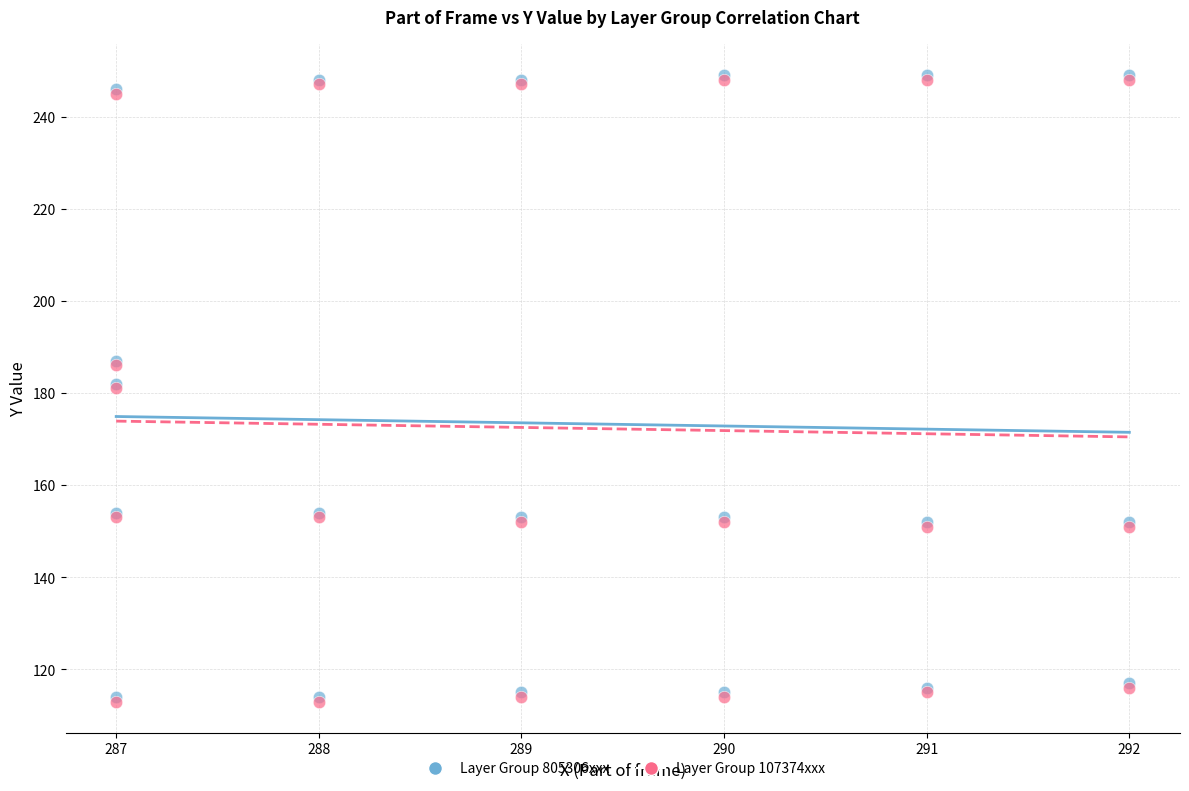

What are all the series names shown in the legend?

Layer Group 805306xxx, Layer Group 107374xxx